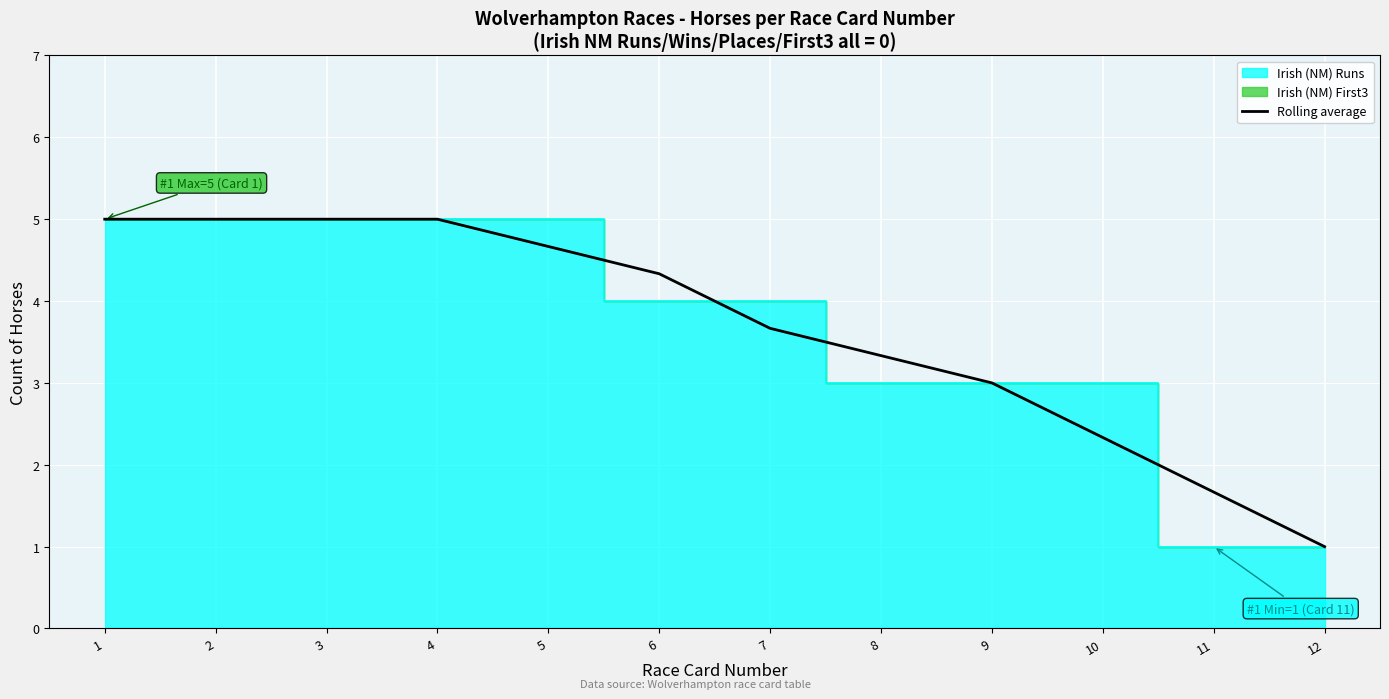

The value at 3 is 1.0. True or false?

False